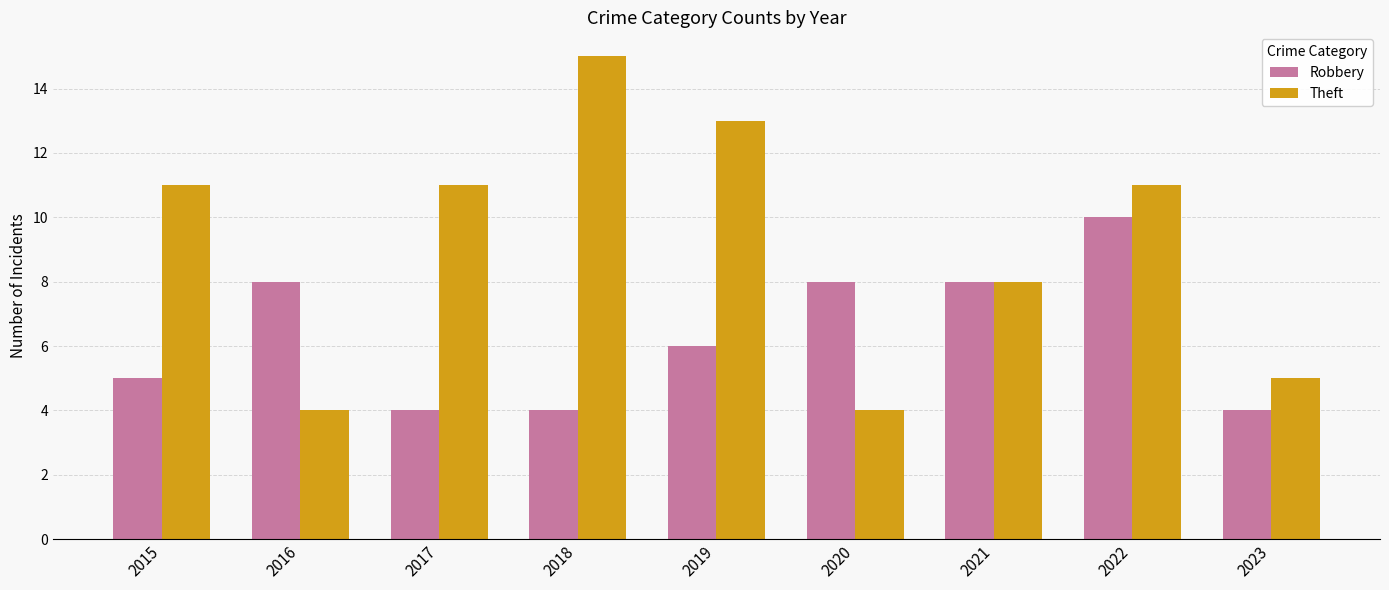

What is the difference between the Robbery values at 2017 and 2022?

6